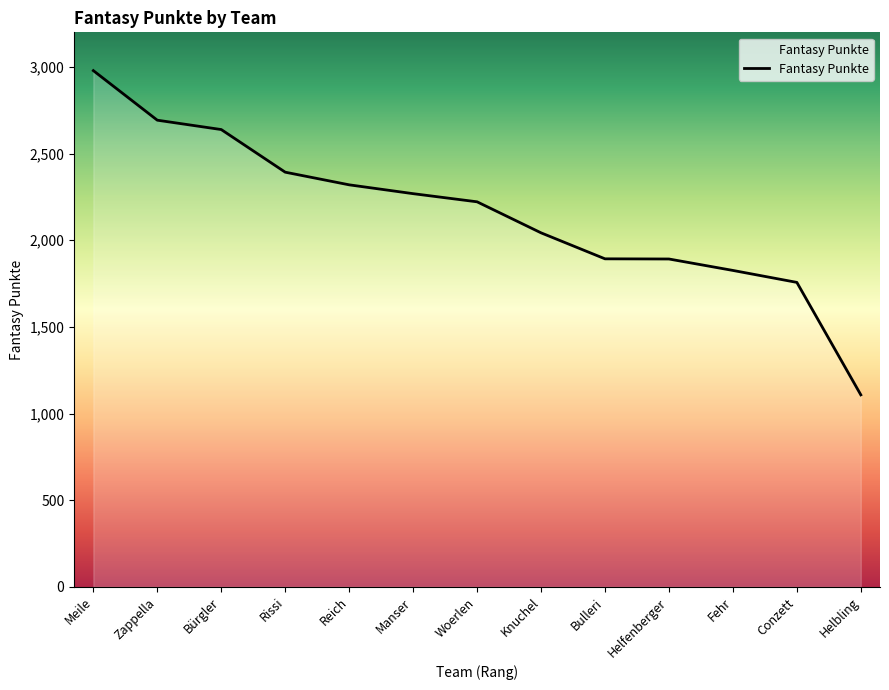

Does the chart have visible grid lines?

No